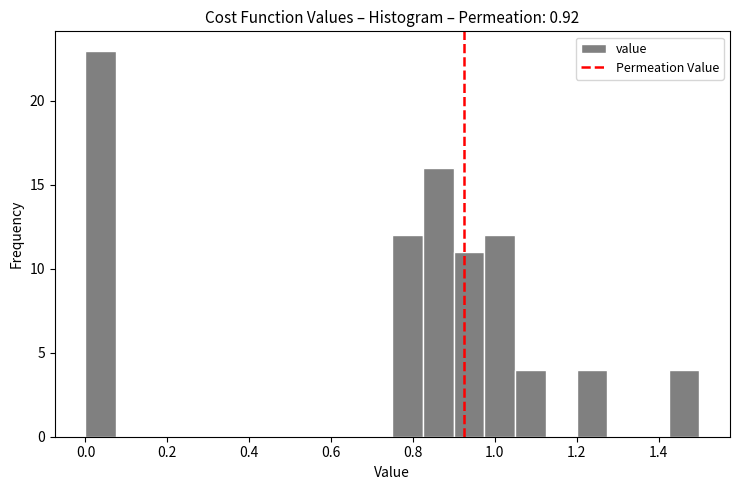

Read against the x-axis, roughly where is the centre of the tallest bar?

0.04